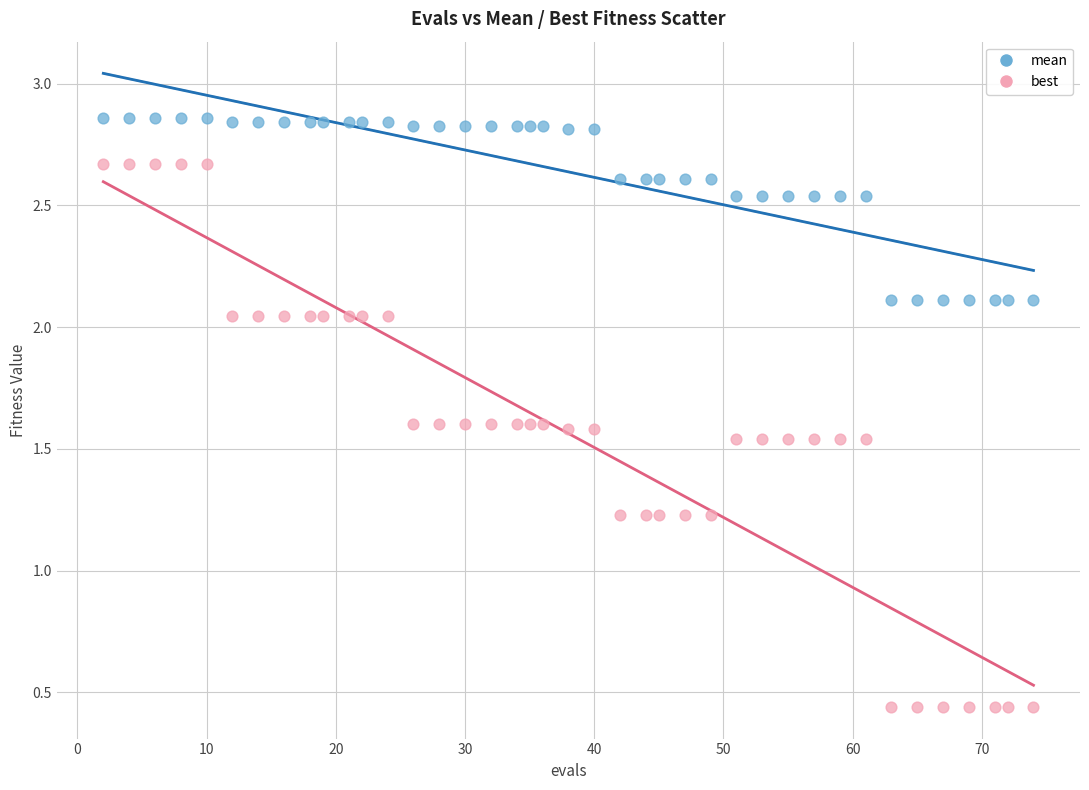

Which series reaches the minimum Y coordinate?

best